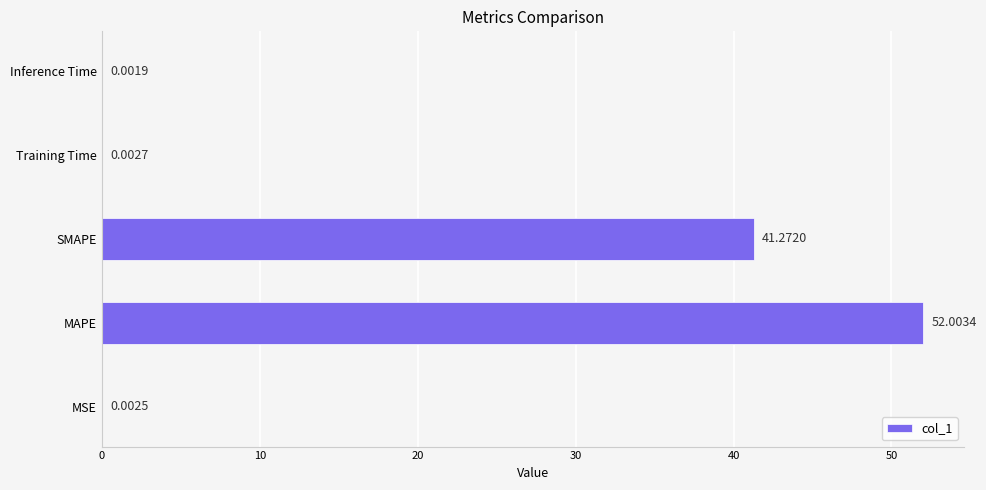

How many series are shown in this chart?

1